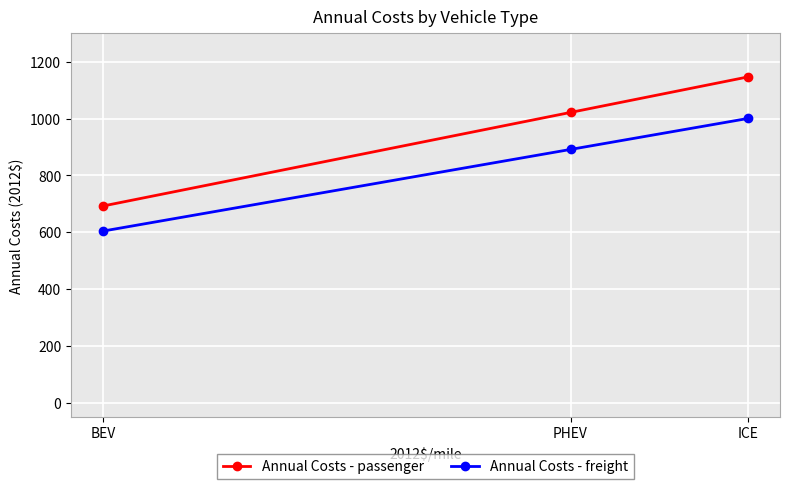

What is the difference between the maximum and second lowest values in the Annual Costs - passenger series?

124.9